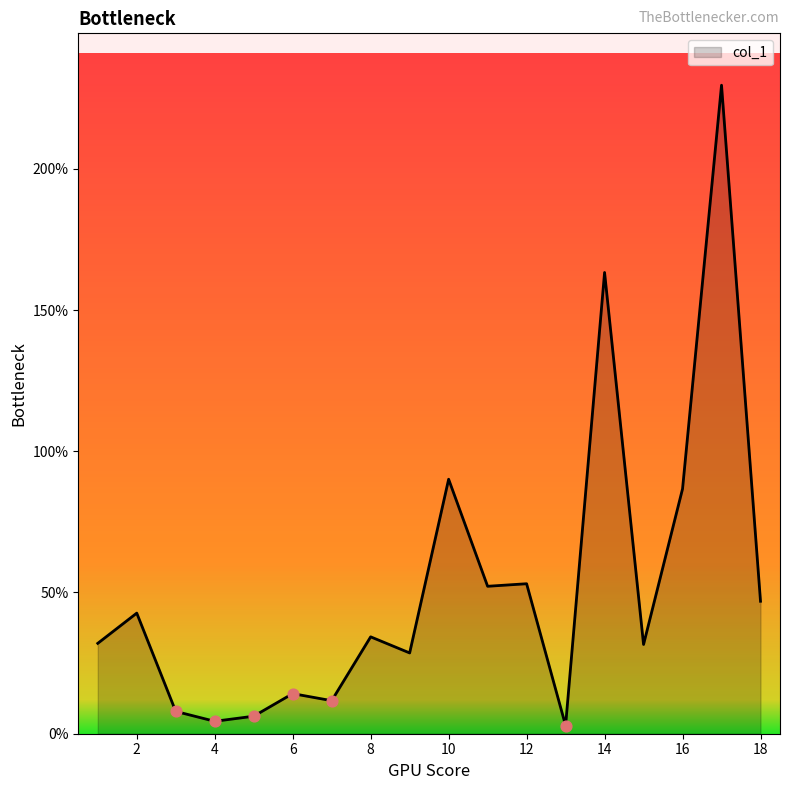

What is the maximum value shown in the chart?

229.6